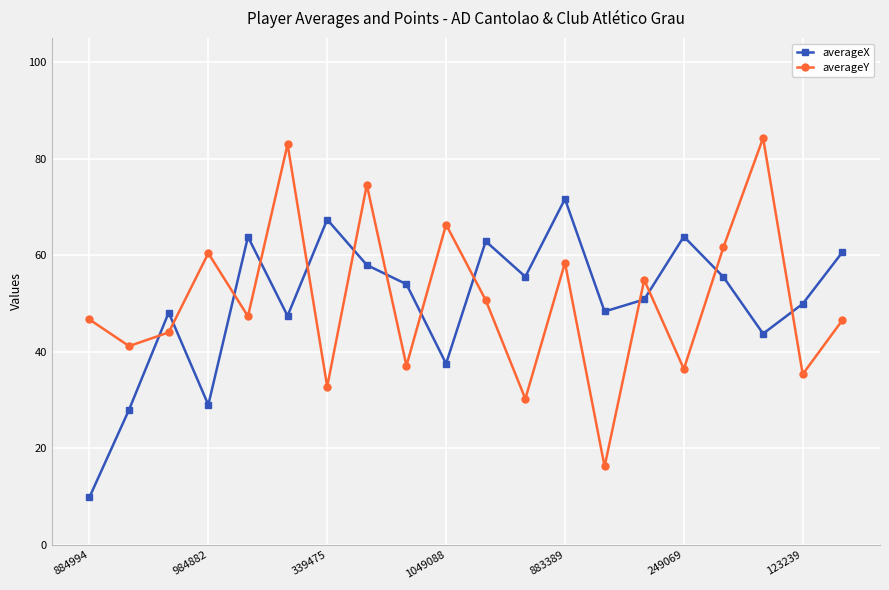

At how many categories does at least one series exceed 14?

20